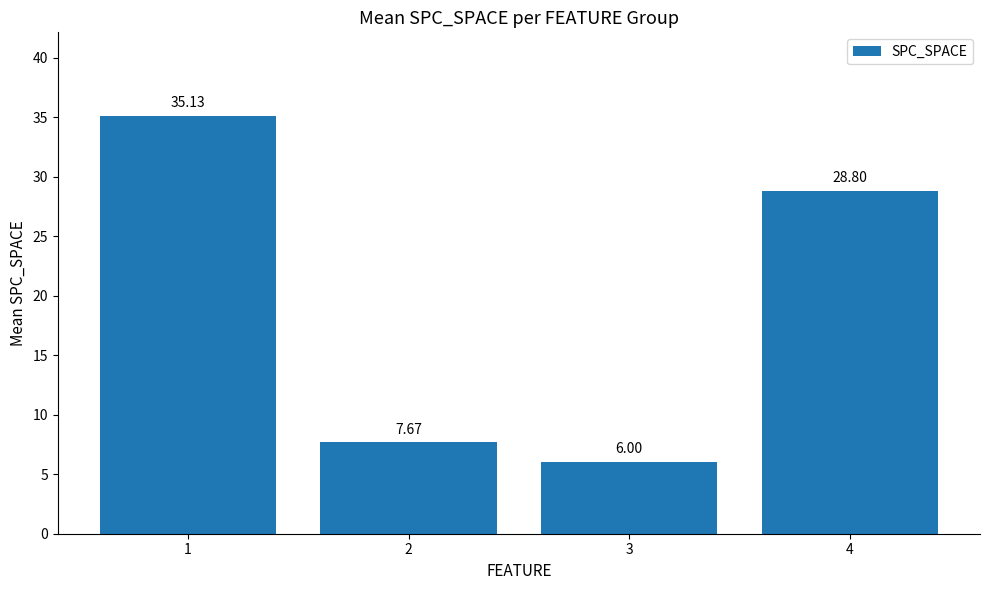

How many data points does each series have?

4